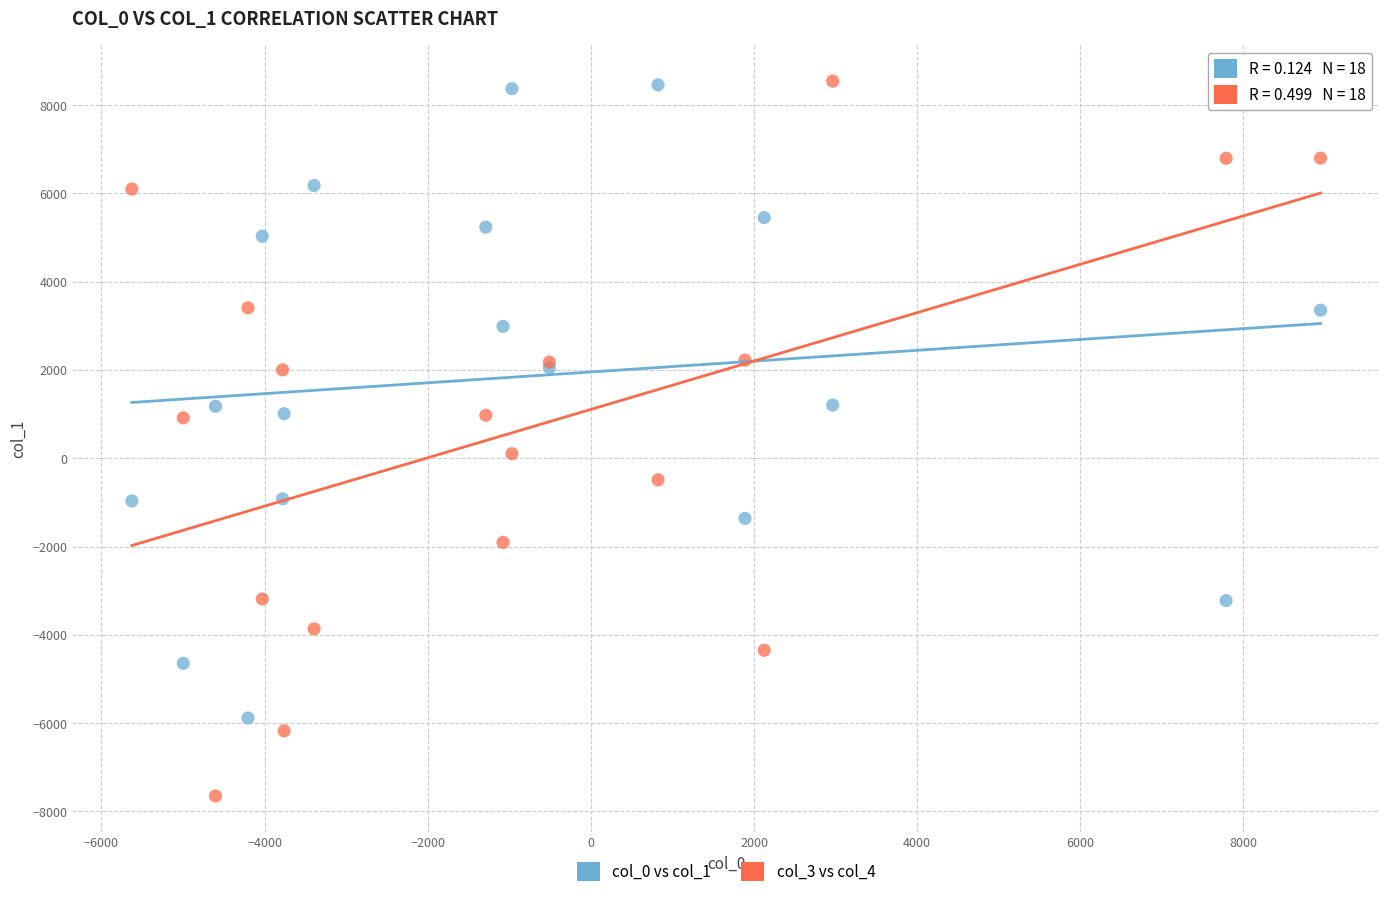

What are all the series names shown in the legend?

col_0 vs col_1, col_3 vs col_4